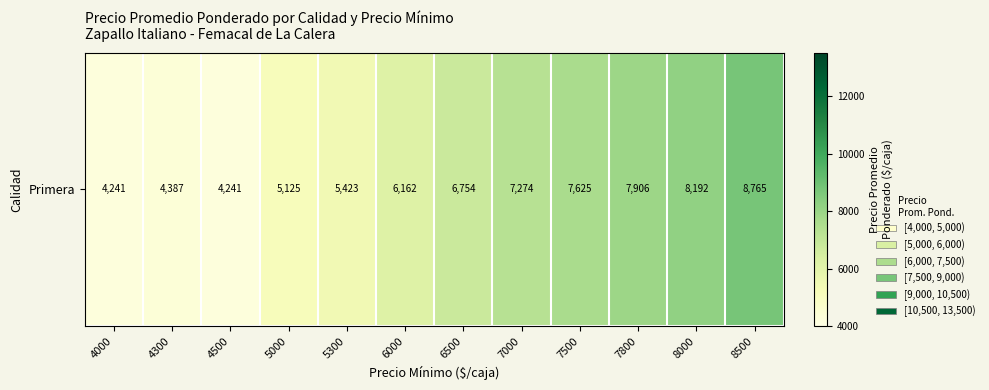

Reading left to right, transcribe all the data shown in this chart.

4000=4241	4300=4387	4500=4241	5000=5125	5300=5423	6000=6162	6500=6754	7000=7274	7500=7625	7800=7906	8000=8192	8500=8765